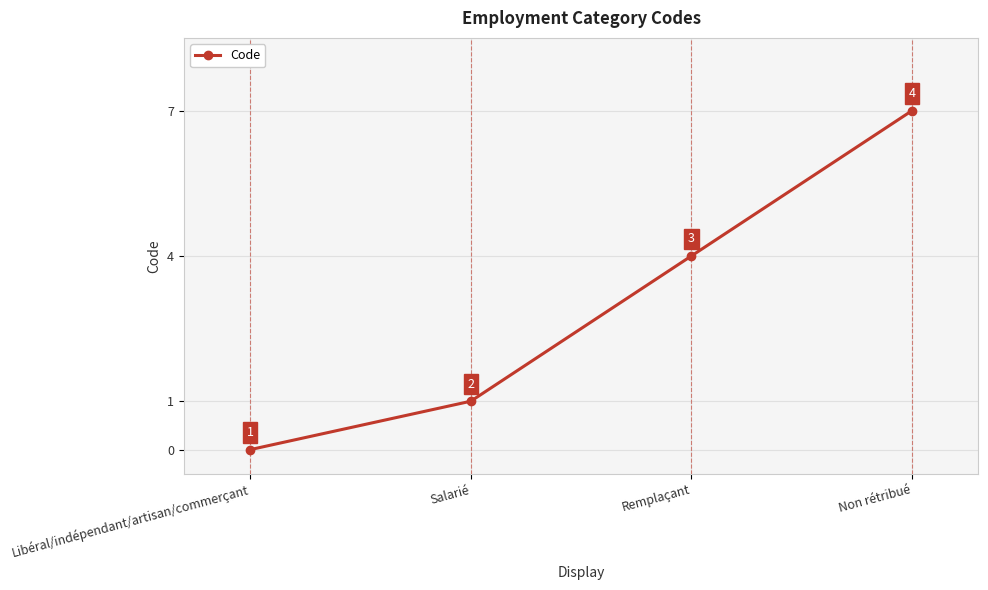

How many values are above zero?

3